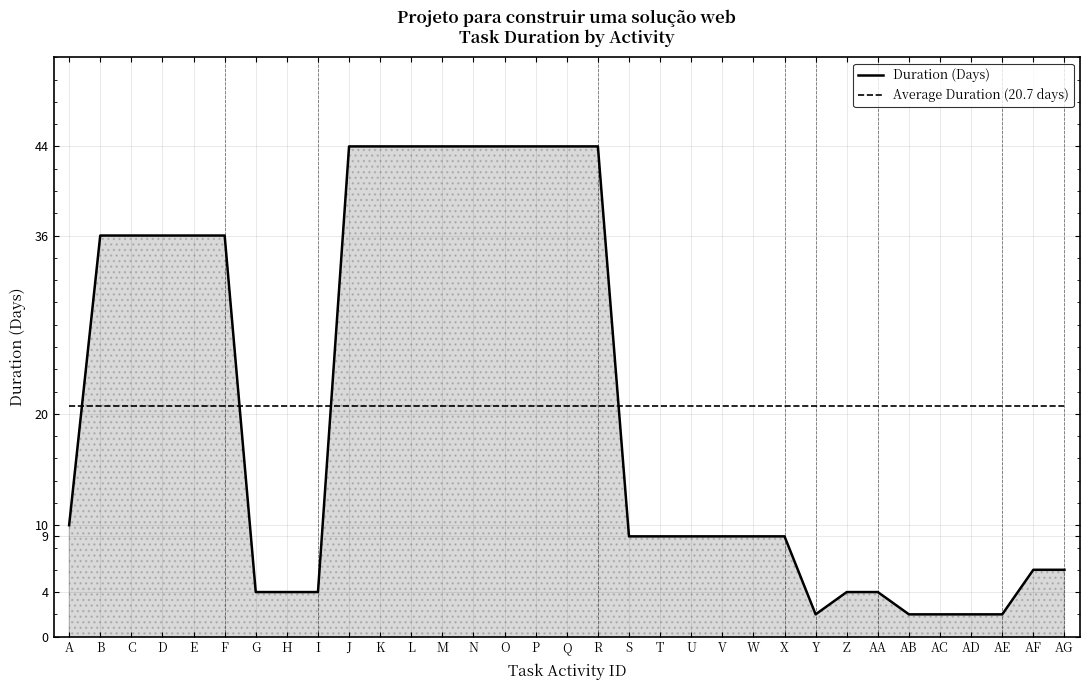

How many intersections are there between Duration (Days) and Average Duration (20.7 days)?

4